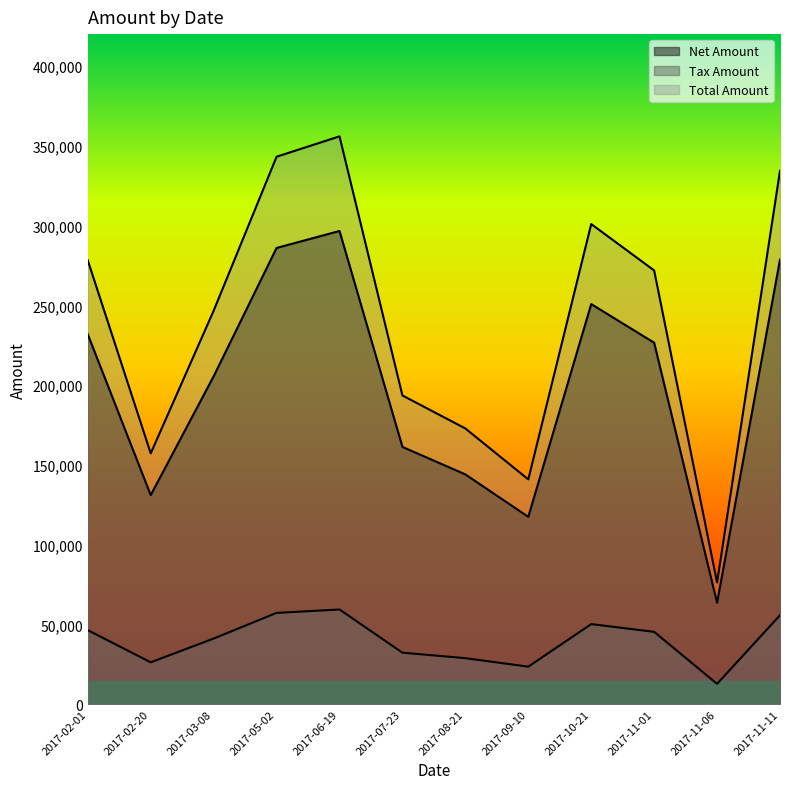

What is the sum of the Net Amount values at 2017-02-01 and 2017-03-08?

437307.0